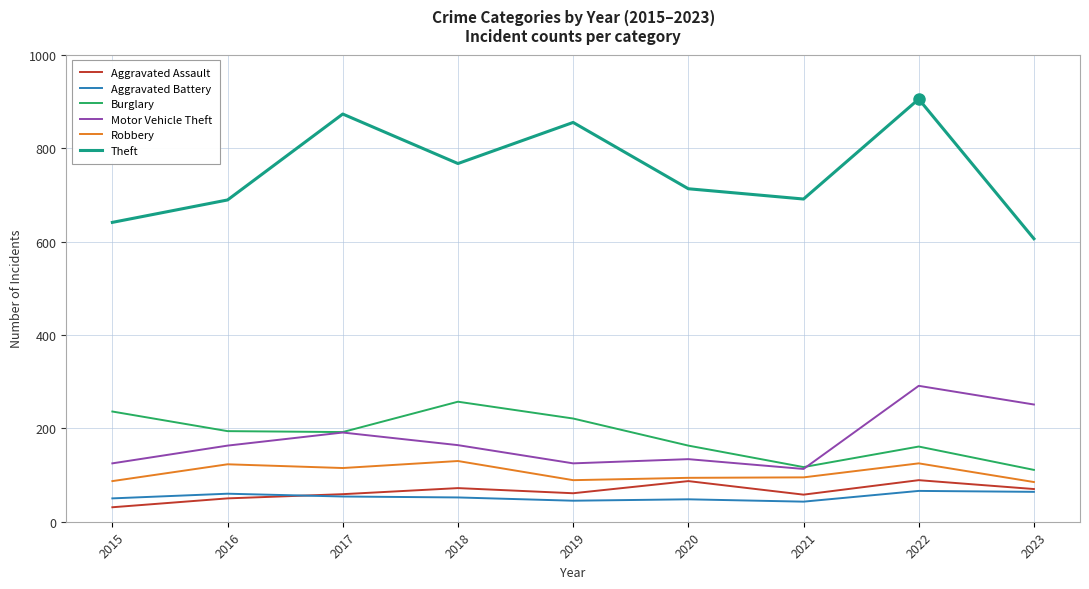

At which category is the sum across all series the highest?

2022